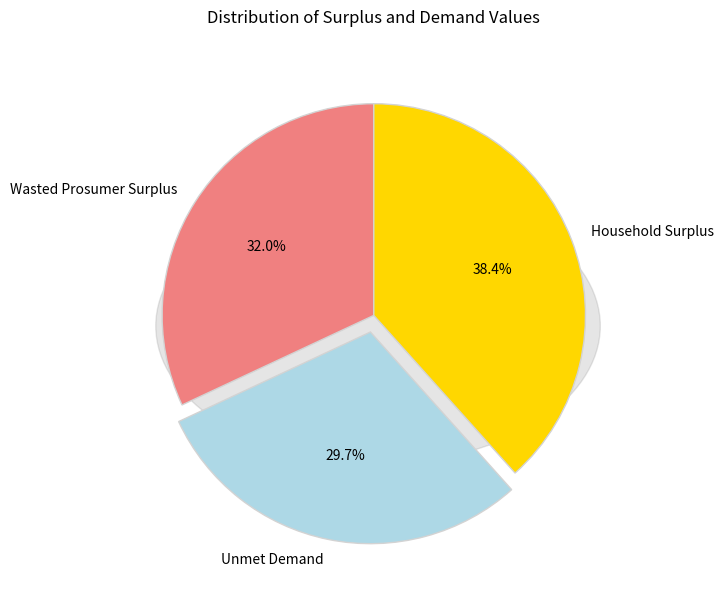

To the nearest percent, what portion does Wasted Prosumer Surplus represent?

32%